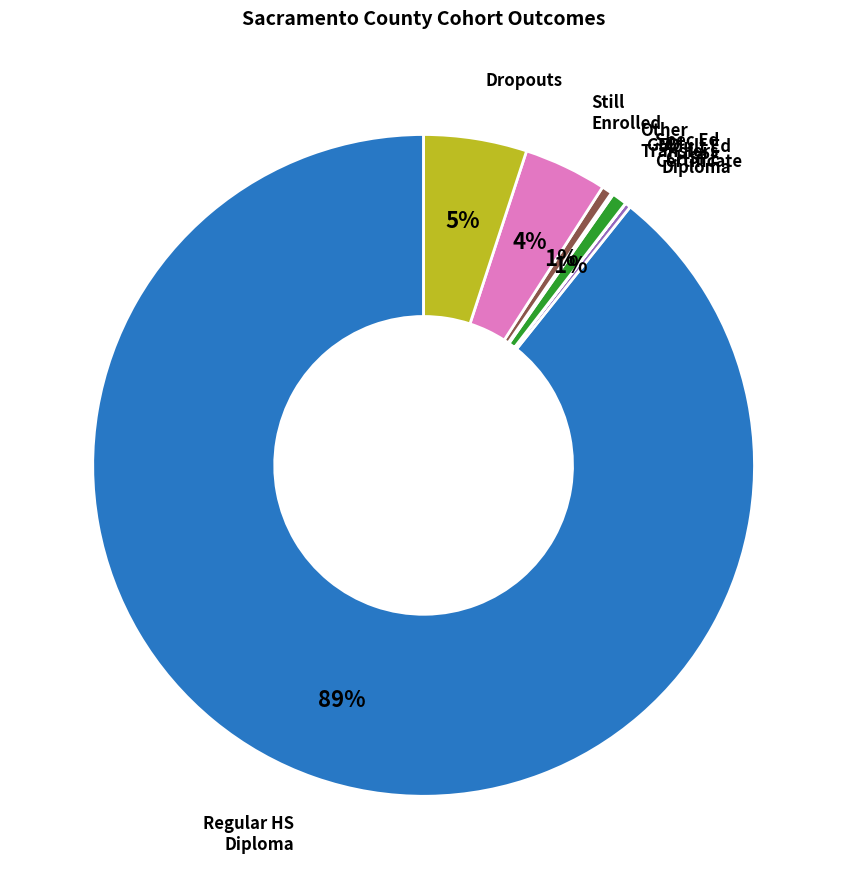

Is there a majority slice in this chart?

Yes